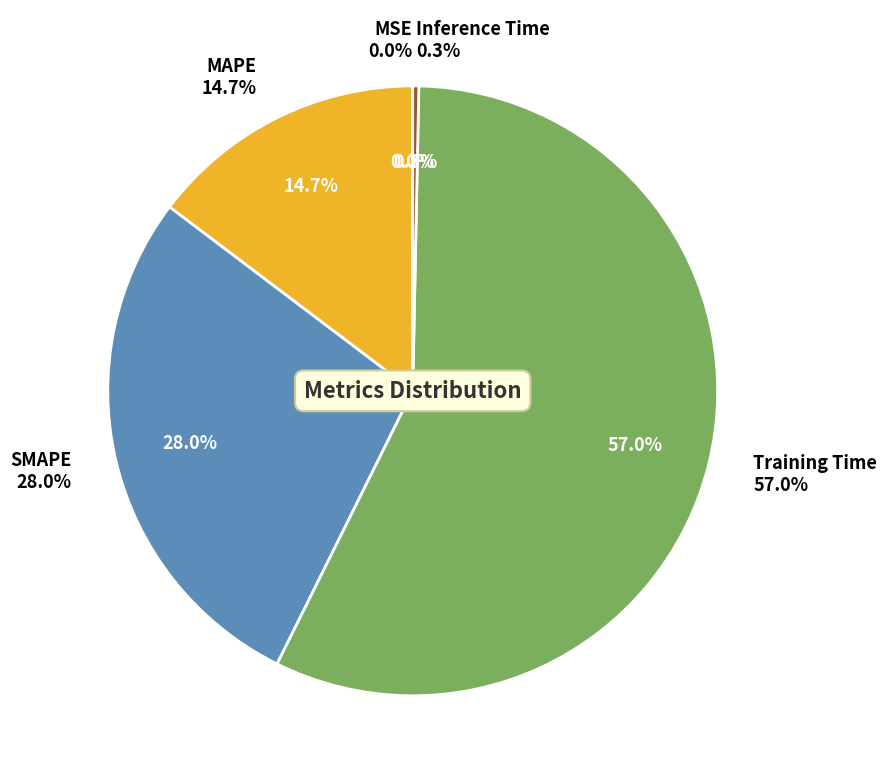

To the nearest percent, what percentage of the pie is SMAPE?

28%